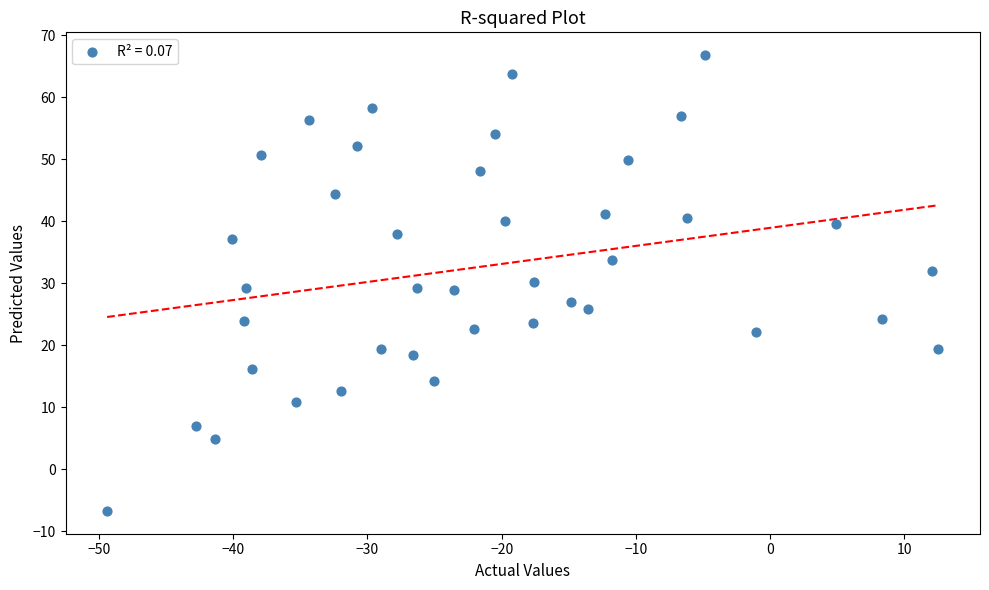

What is the range of Y values (max minus min)?

73.6